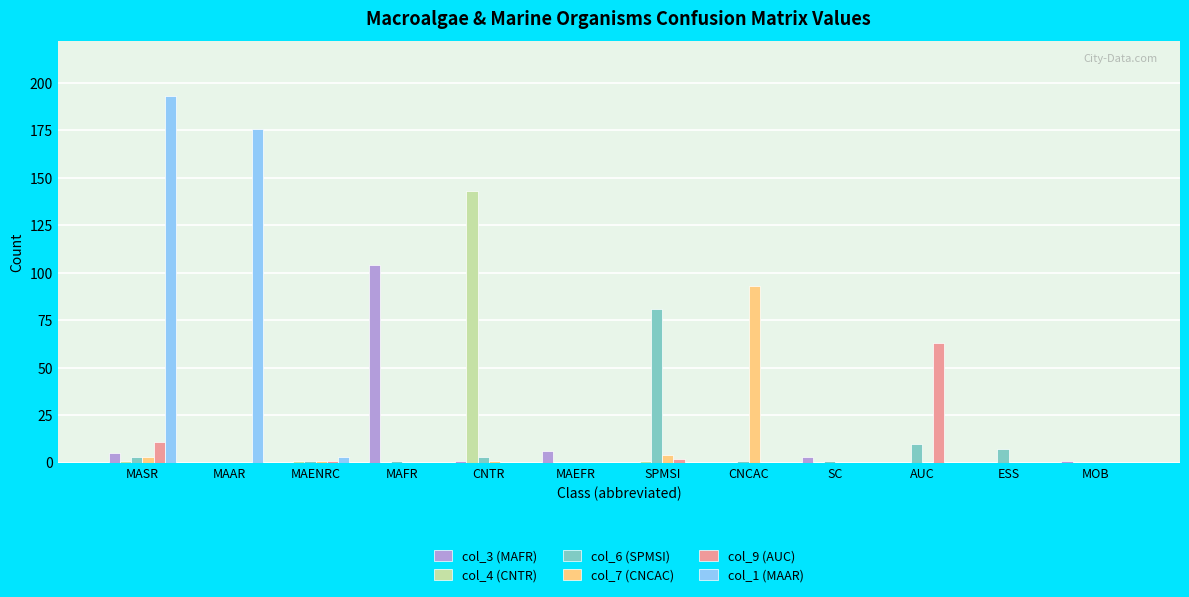

True or false: col_9 (AUC) has a value of 0 at MAEFR.

True